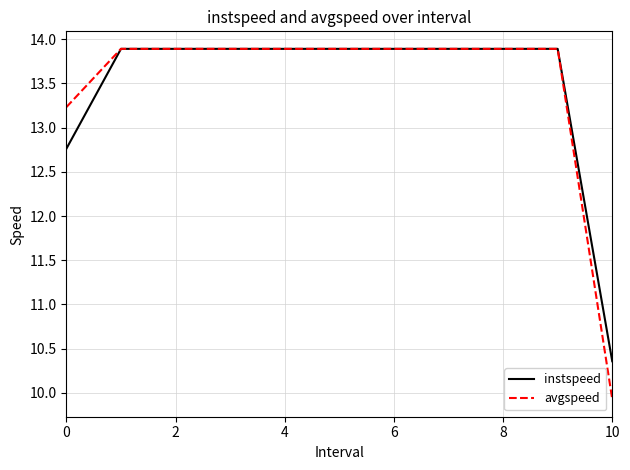

What is the maximum value for instspeed?

13.9